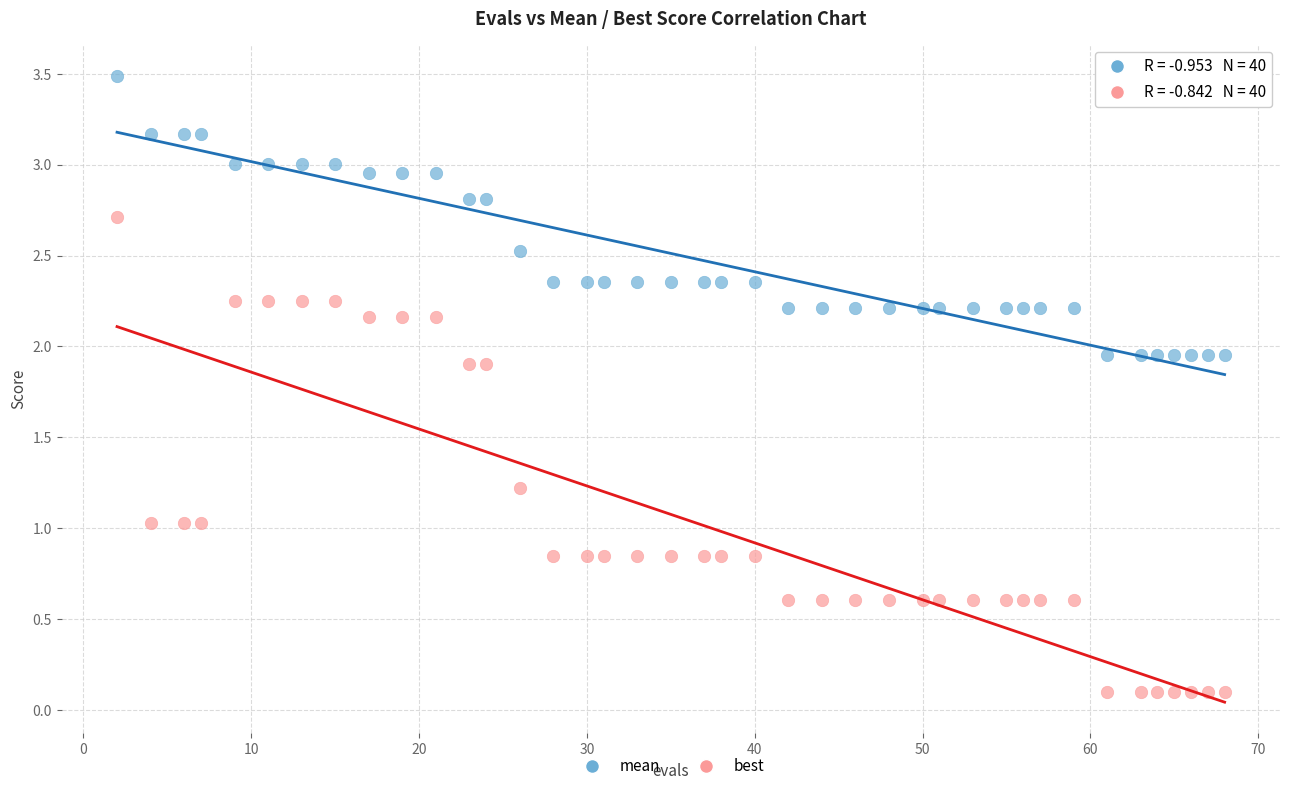

What are all the series names shown in the legend?

mean, best